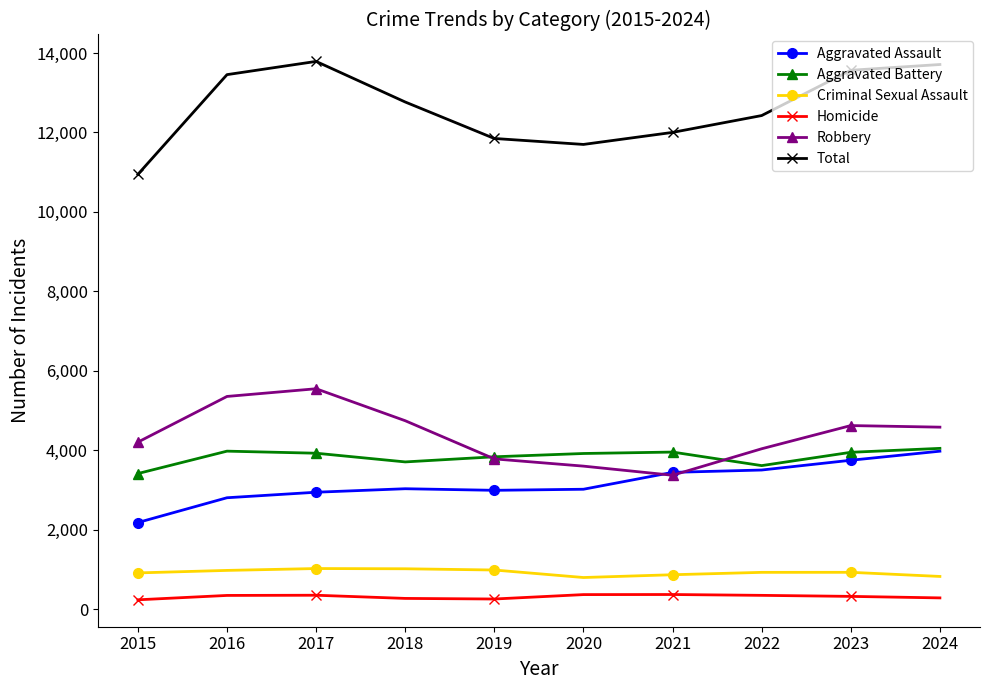

True or false: Criminal Sexual Assault and Robbery cross at least once.

False